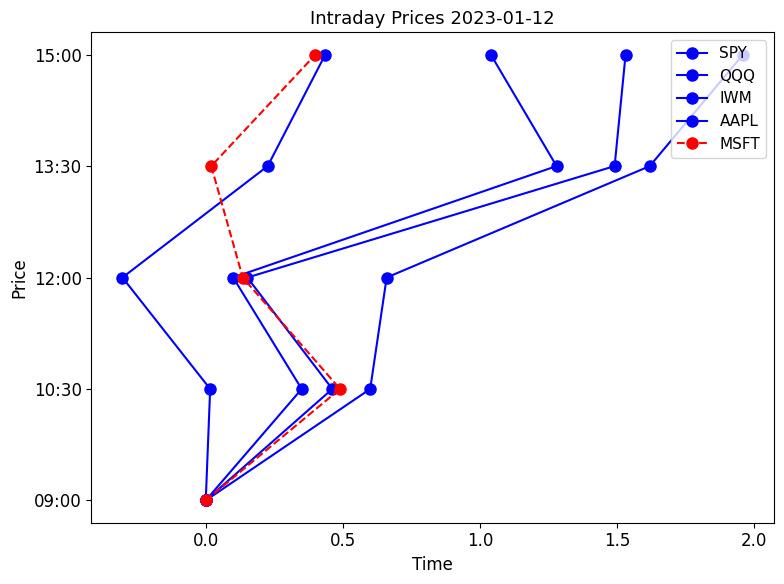

True or false: IWM and SPY cross at least once.

False